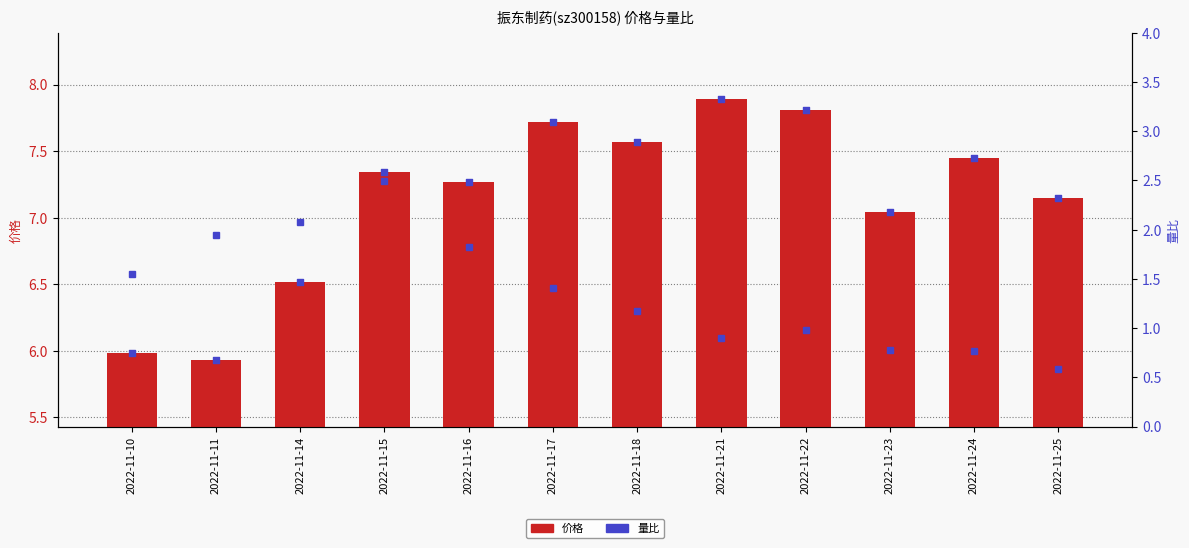

Which series has the largest total across all categories?

价格